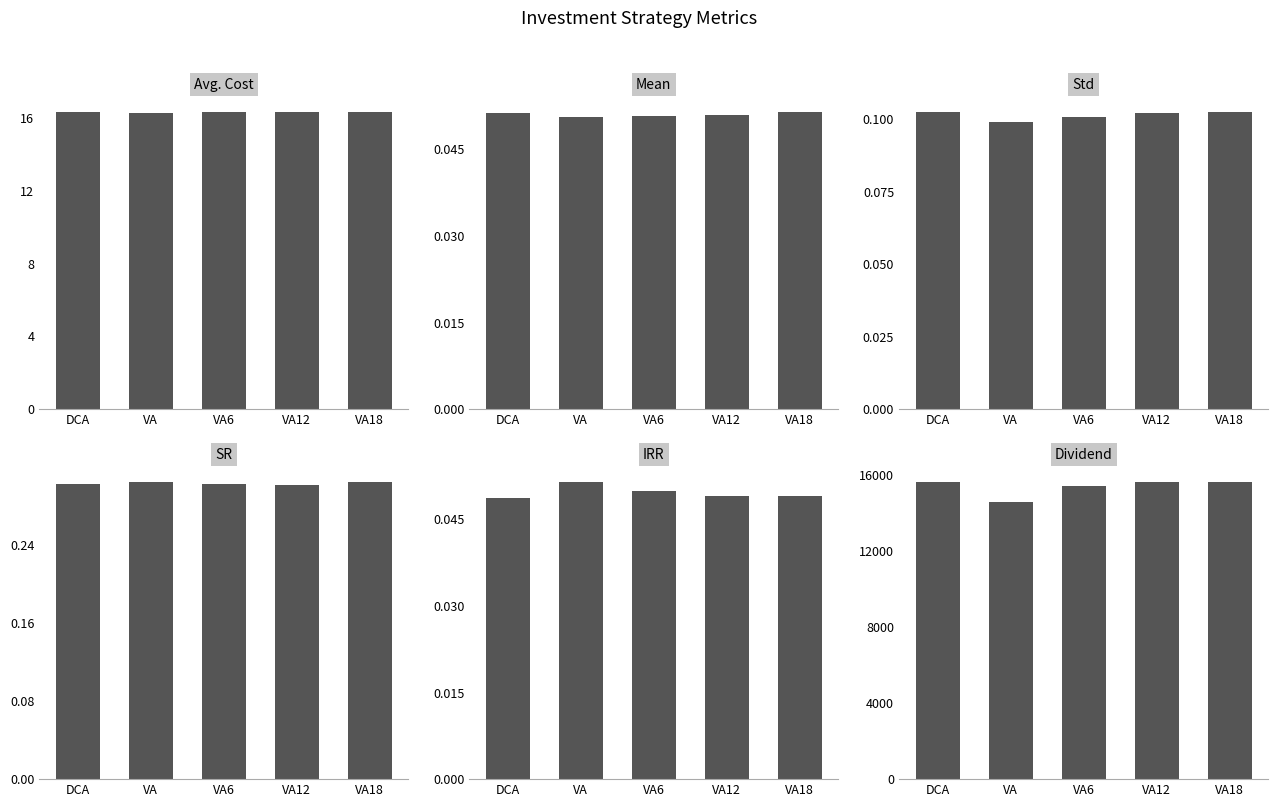

What is the value of the Dividend bar at the 3rd from the left?

15448.7